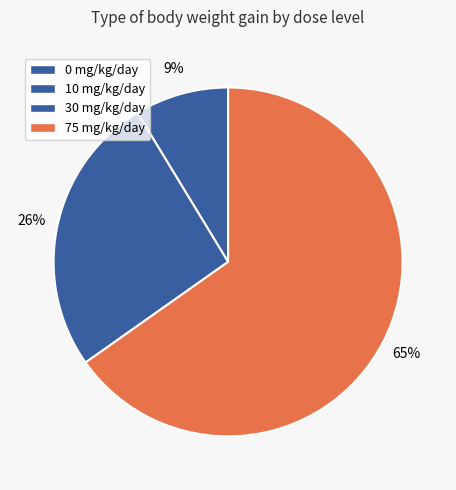

True or false: 75 mg/kg/day accounts for 78% of the total.

False